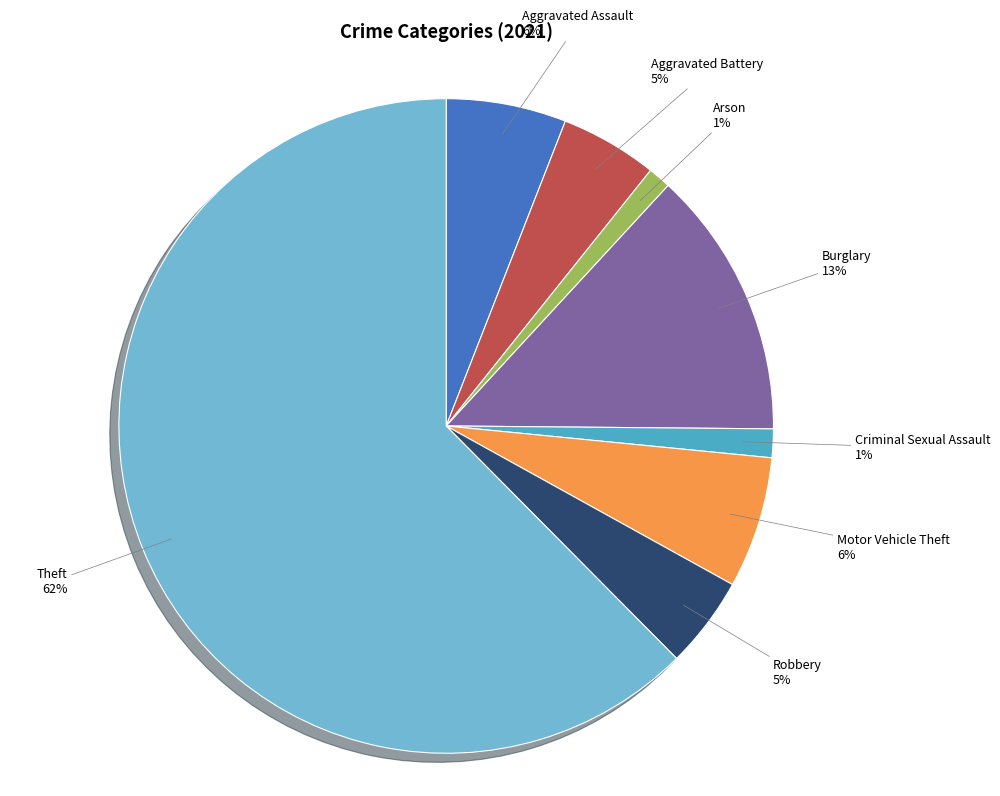

Count the number of slices in the pie.

8